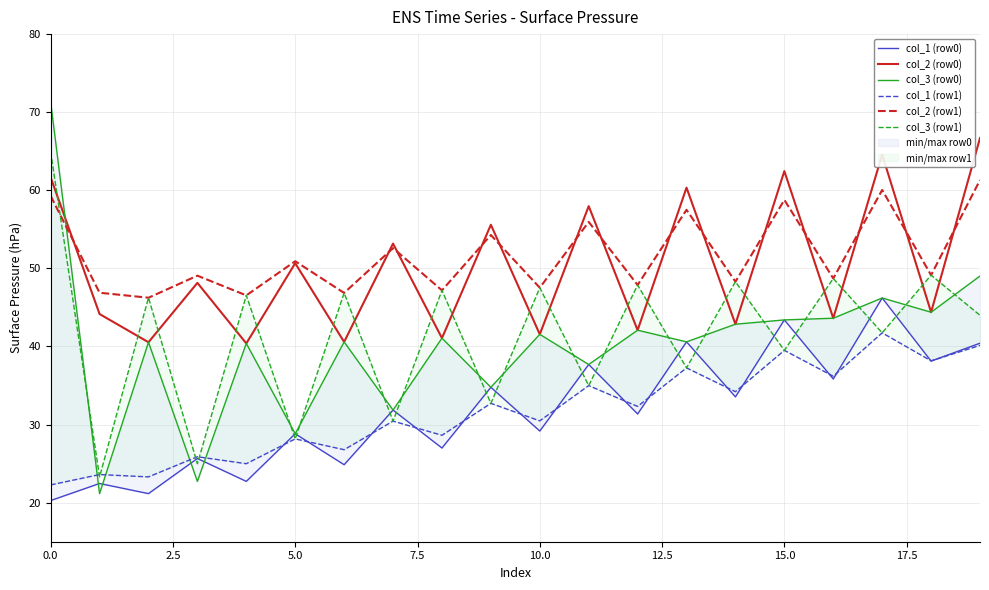

What value does the col_2 (row0) series have at 15.0?

62.5